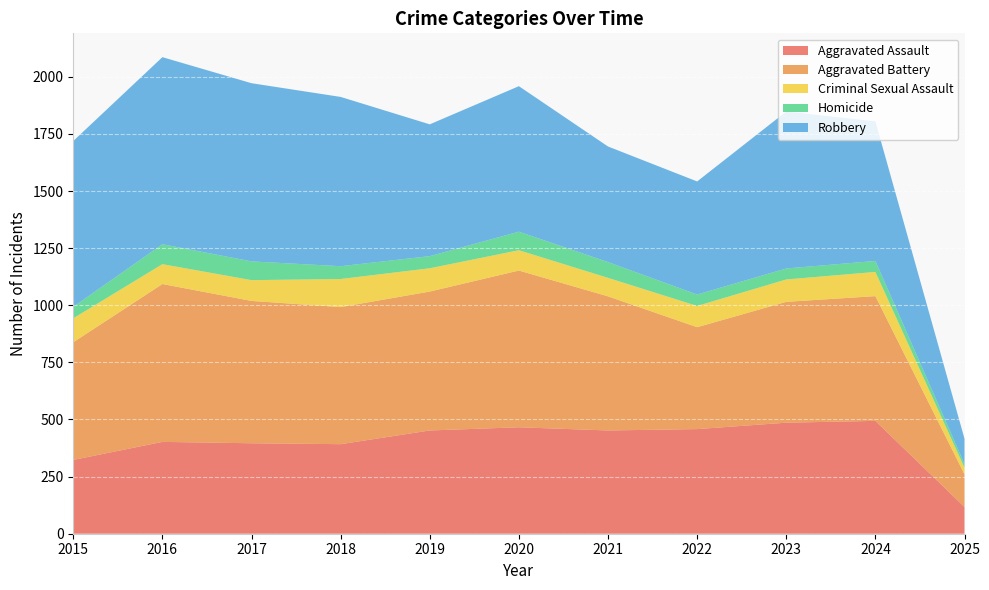

Reading right to left, what are all the values shown in this chart?

Aggravated Assault: 117	494	486	458	452	466	452	392	396	402	323
Aggravated Battery: 143	546	529	446	587	686	608	600	623	691	515
Criminal Sexual Assault: 29	106	98	93	81	89	102	123	91	87	105
Homicide: 16	48	48	50	69	81	53	56	82	87	50
Robbery: 111	611	687	495	506	637	577	741	780	819	726